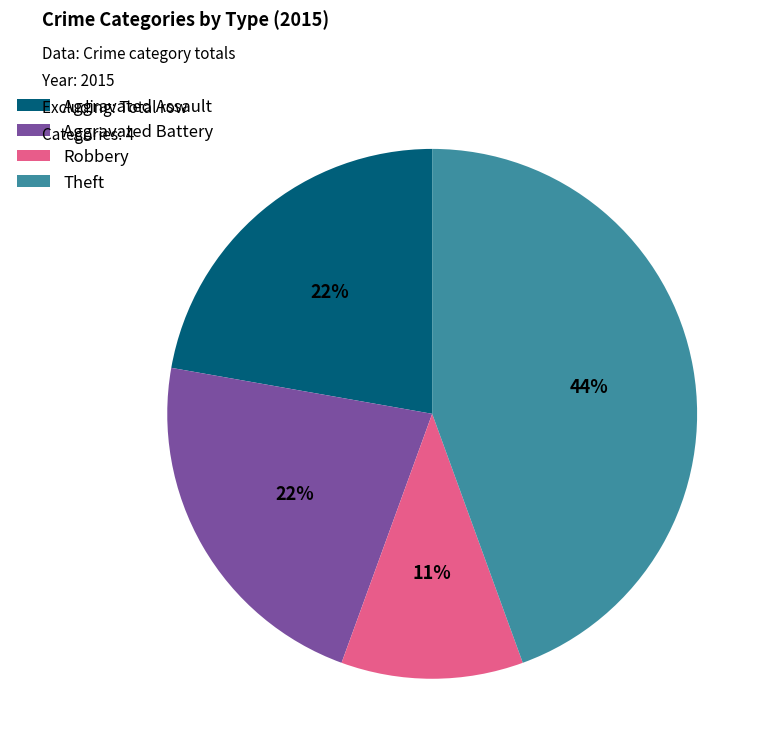

True or false: Robbery accounts for 11% of the total.

True